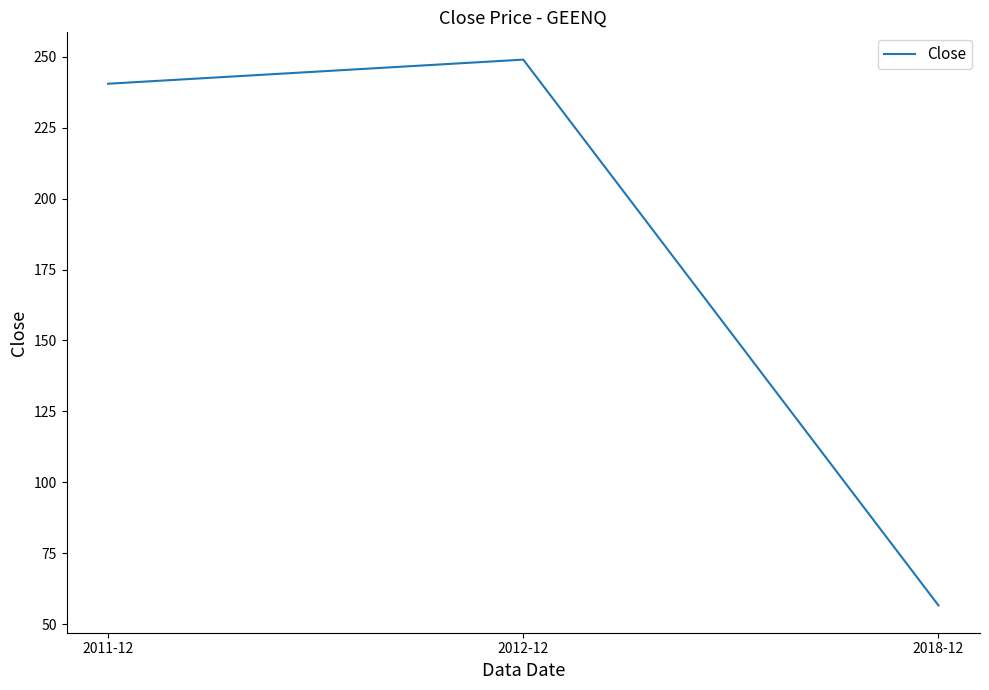

How many distinct data groups are displayed?

1